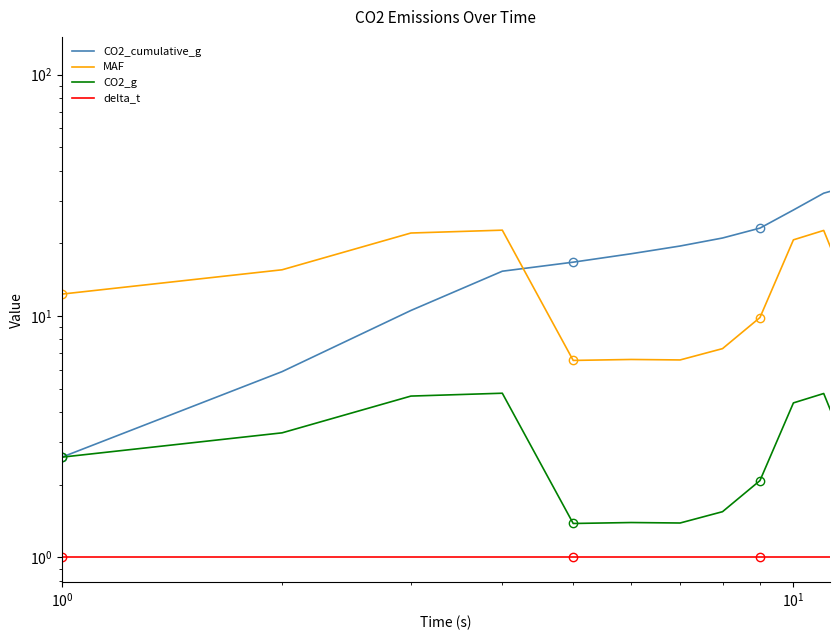

How many categories are shown in the chart?

40